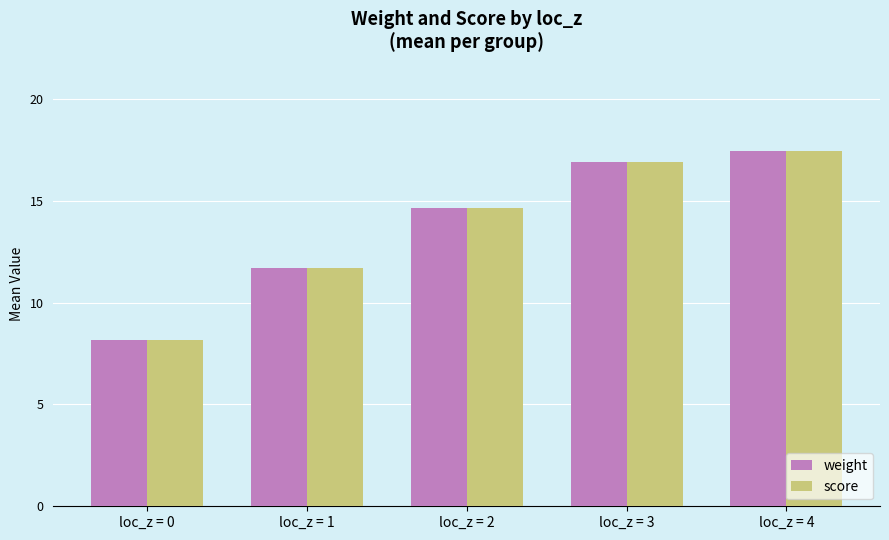

What is the highest value of the weight series?

17.5